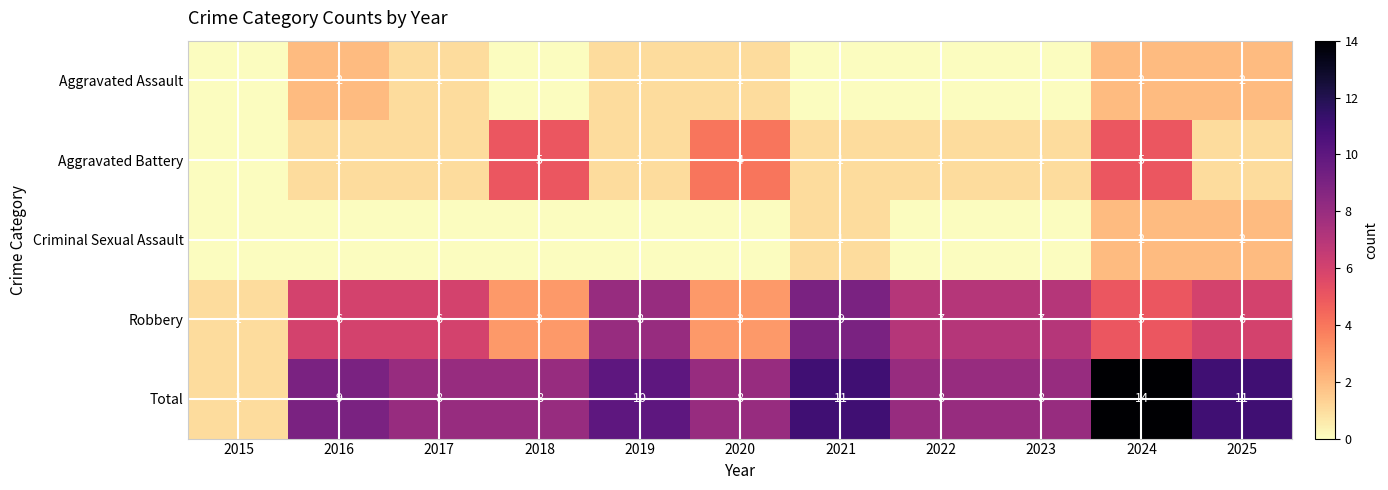

What is the sum of the Robbery values at 2022 and 2020?

10